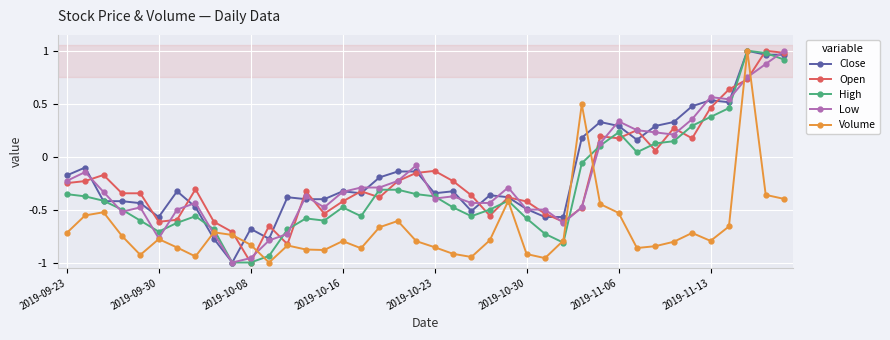

At how many categories does at least one series exceed 0?

12